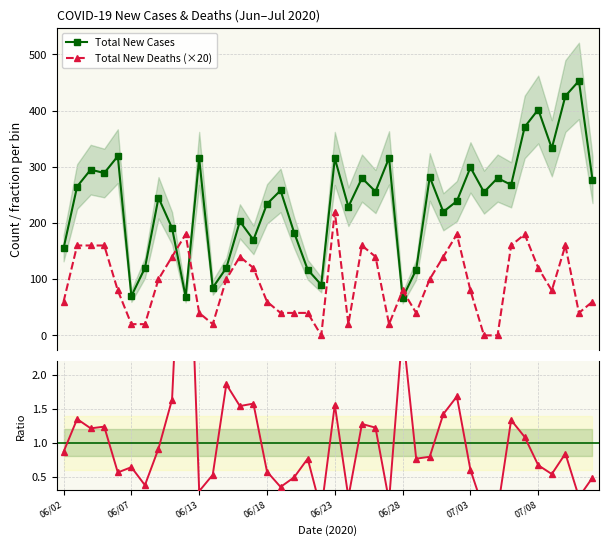

True or false: Total New Deaths (×20) and Deaths/Cases Ratio cross at least once.

False